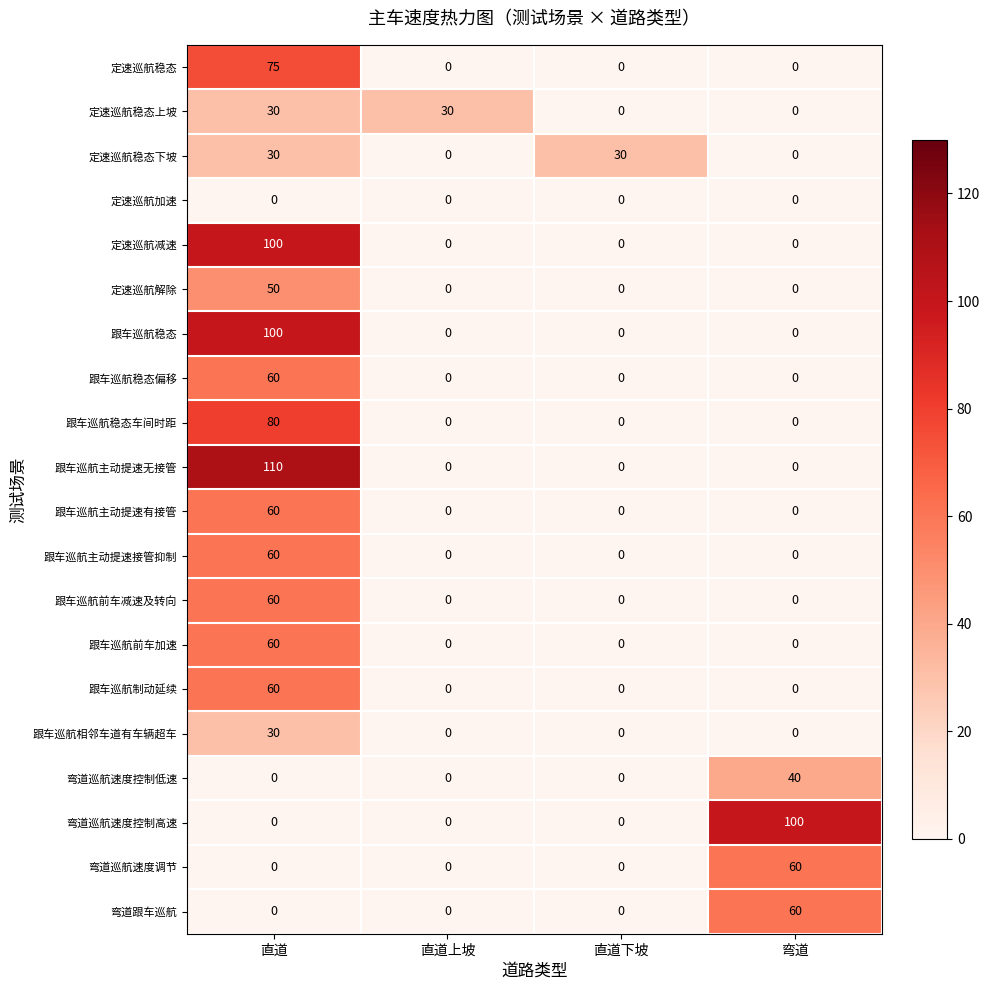

At which label does 弯道巡航速度控制低速 reach its peak?

弯道